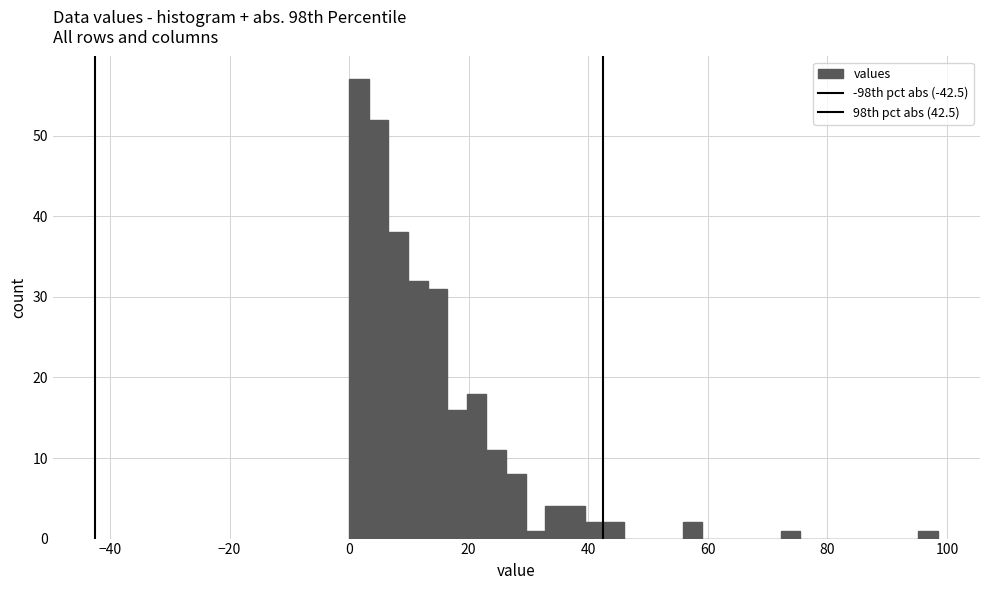

Around what value on the x-axis is the tallest bar? Give the approximate position of its centre, as read against the axis.

2